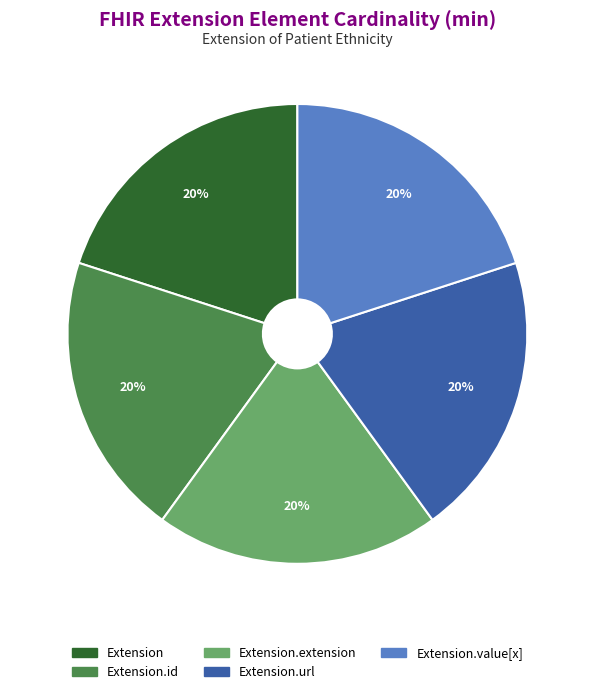

To the nearest percent, what is the average slice percentage?

20%